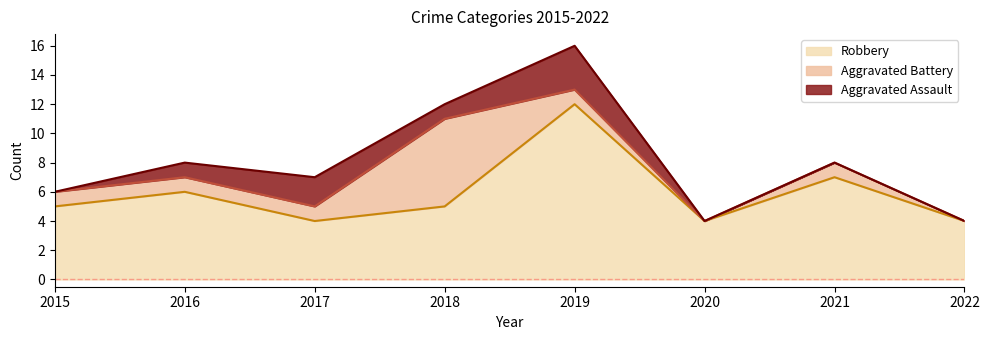

True or false: Aggravated Battery has a value of 0 at 2020.

True